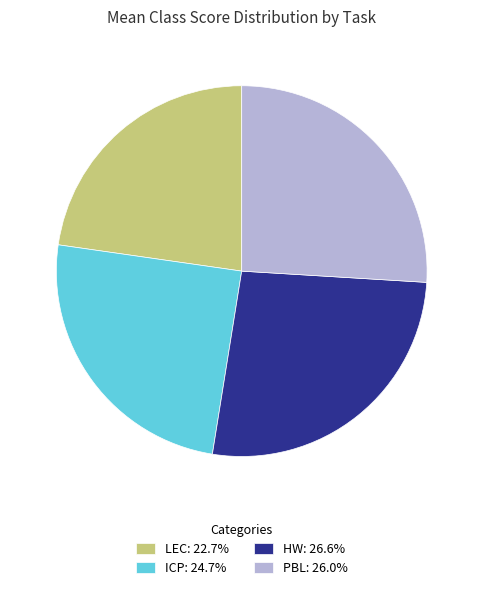

Is LEC: 22.7% the majority of the pie?

No